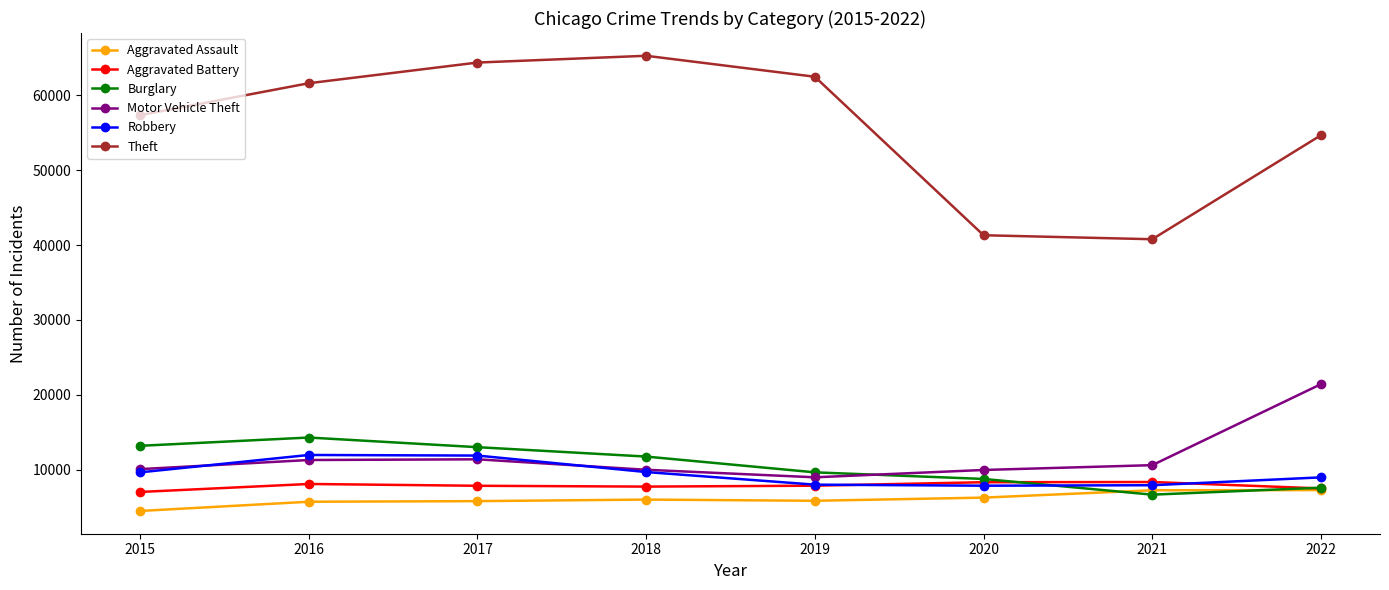

The value of Motor Vehicle Theft at 2017 is 5451. True or false?

False